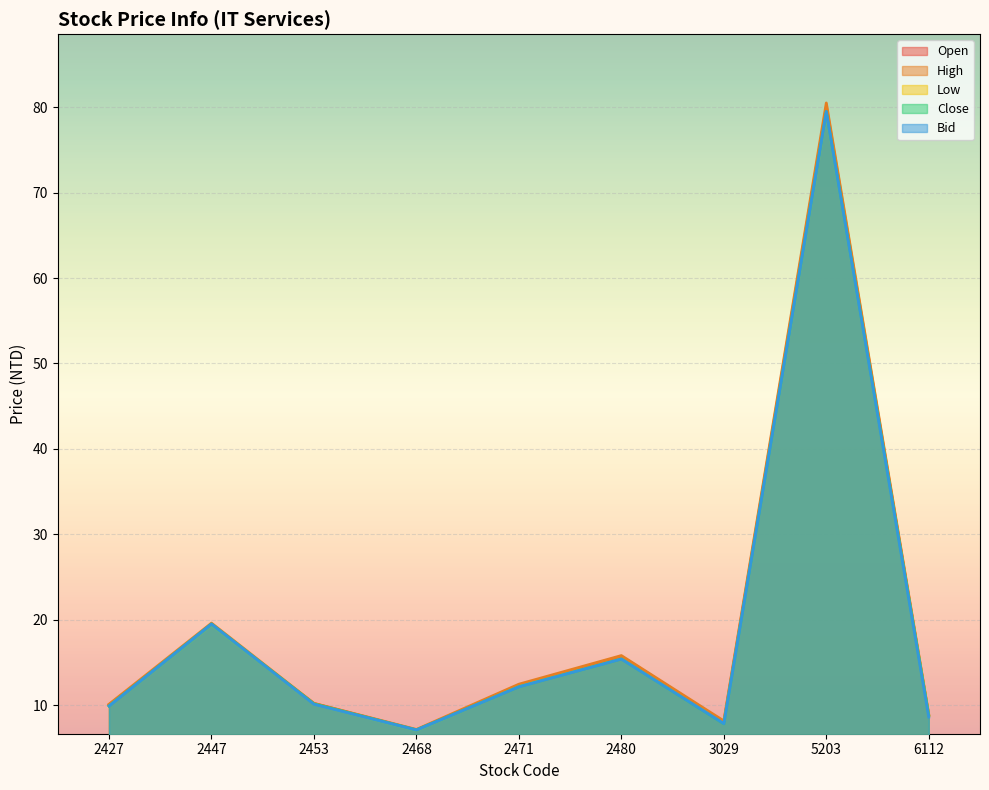

How many interior local valleys does the Bid series have?

2